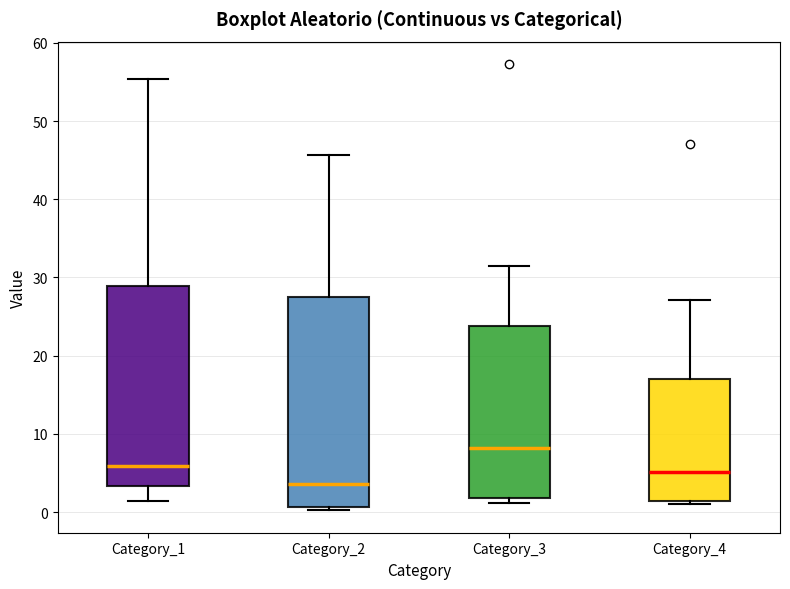

Where is the lower edge of the box for Category_1 on the y-axis? The values are not printed on the chart, so give them approximately, as read against the axis.

3